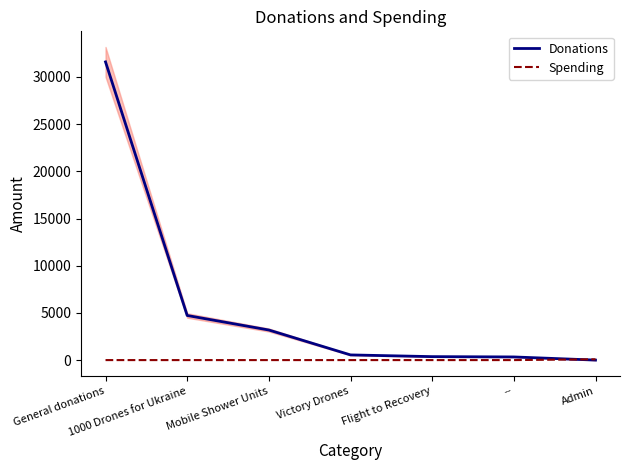

Reading left to right, what are all the values shown in this chart?

Donations: 31592.2	4726.4	3185.7	548.2	365.7	333.4	0.0
Spending: 0.0	0.0	0.0	0.0	0.0	0.0	85.0